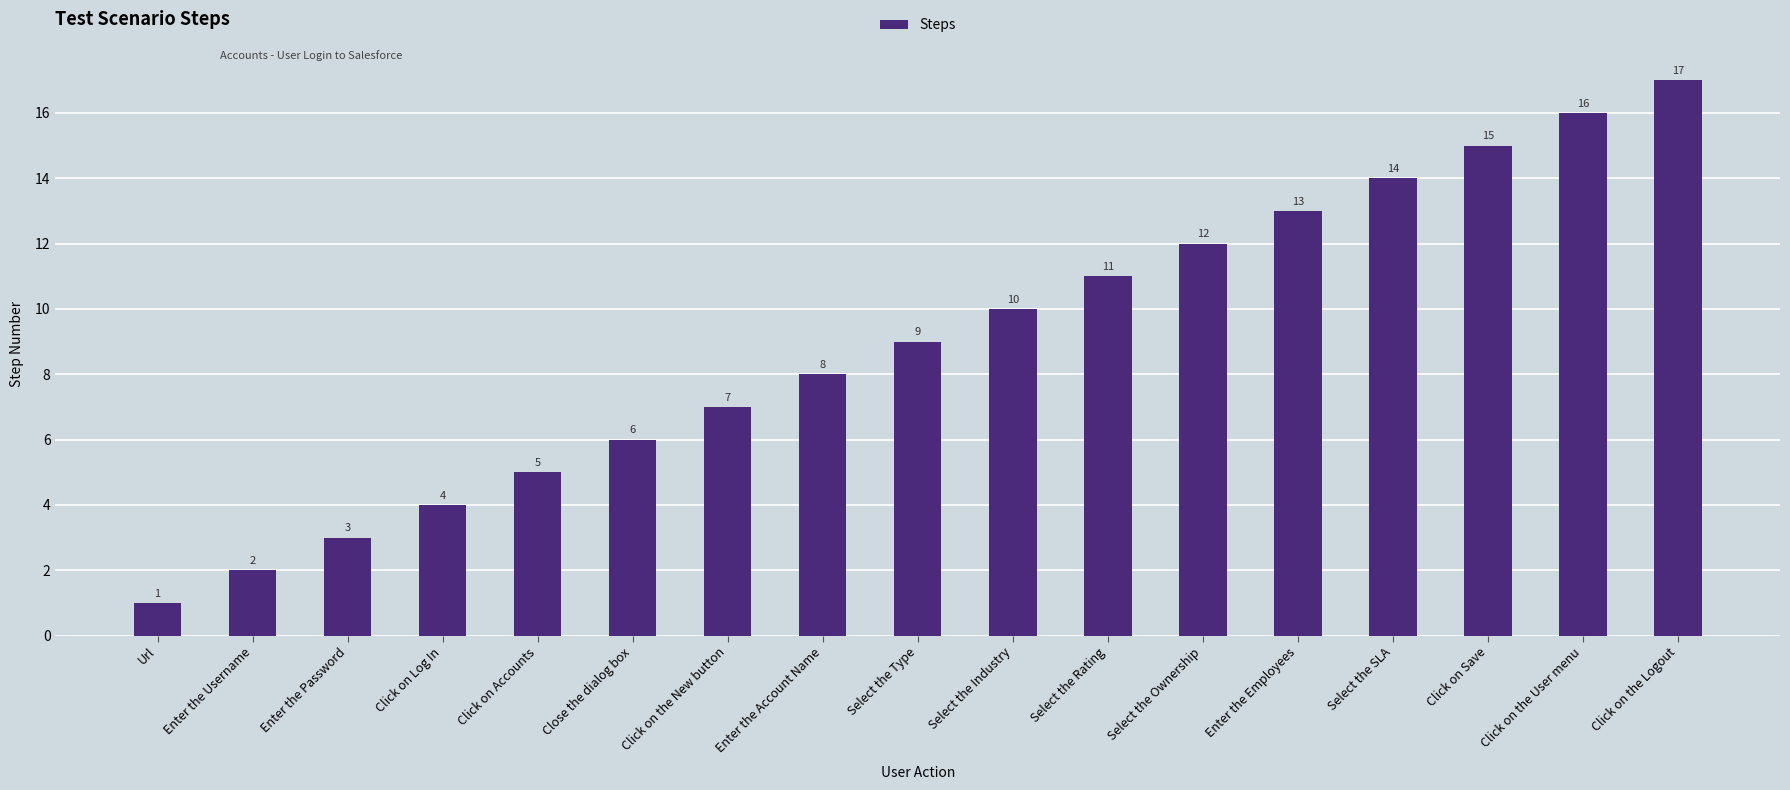

Reading left to right, extract all data points from this chart.

1	2	3	4	5	6	7	8	9	10	11	12	13	14	15	16	17